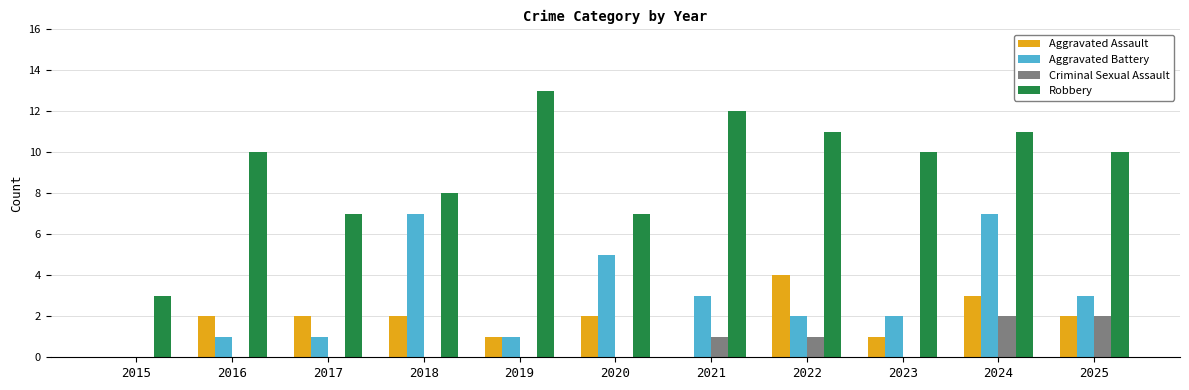

Which series changed the most between 2015 and 2019?

Robbery